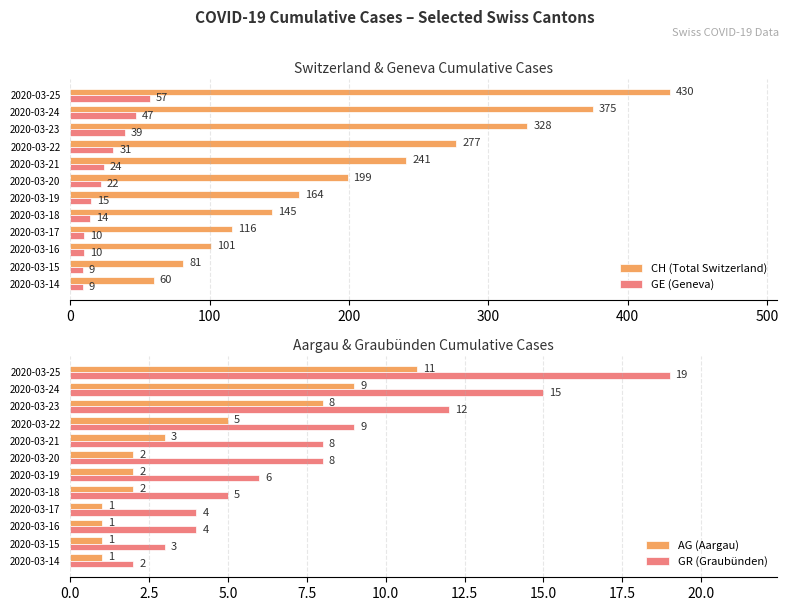

What is the approximate value of GE (Geneva) at 2020-03-19, to the nearest 10?

20